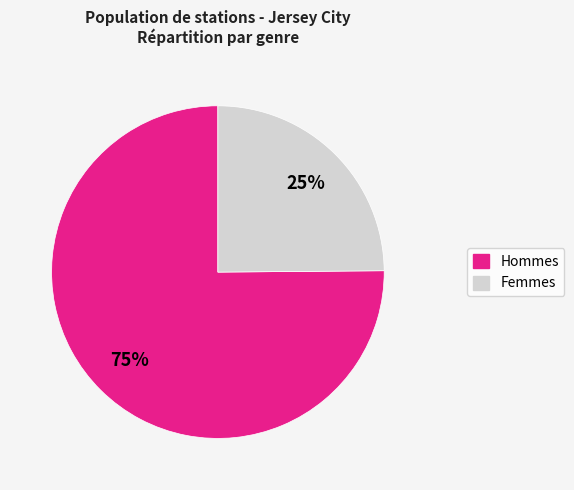

Does any single category account for the majority?

Yes